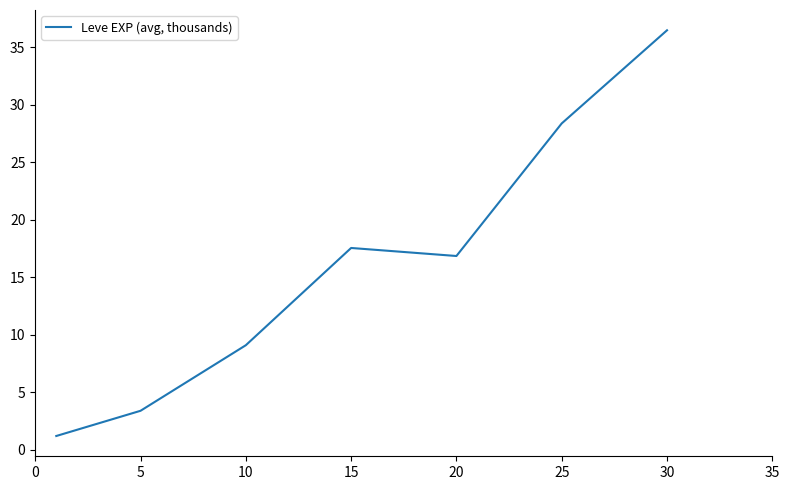

True or false: there are more than 1 points higher than both neighbors.

False